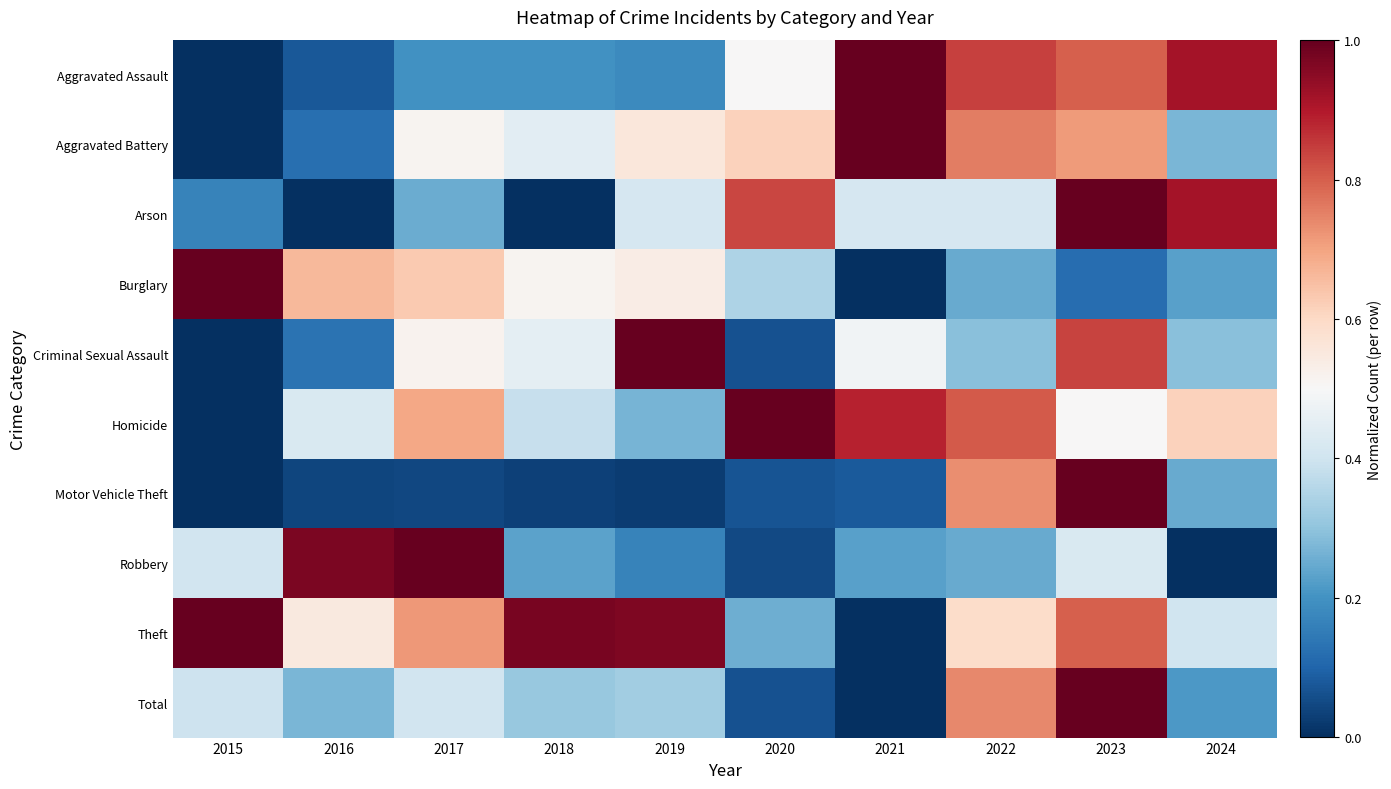

Rank the series by their maximum value, from lowest to highest.

Aggravated Assault, Aggravated Battery, Arson, Burglary, Criminal Sexual Assault, Homicide, Motor Vehicle Theft, Robbery, Theft, Total